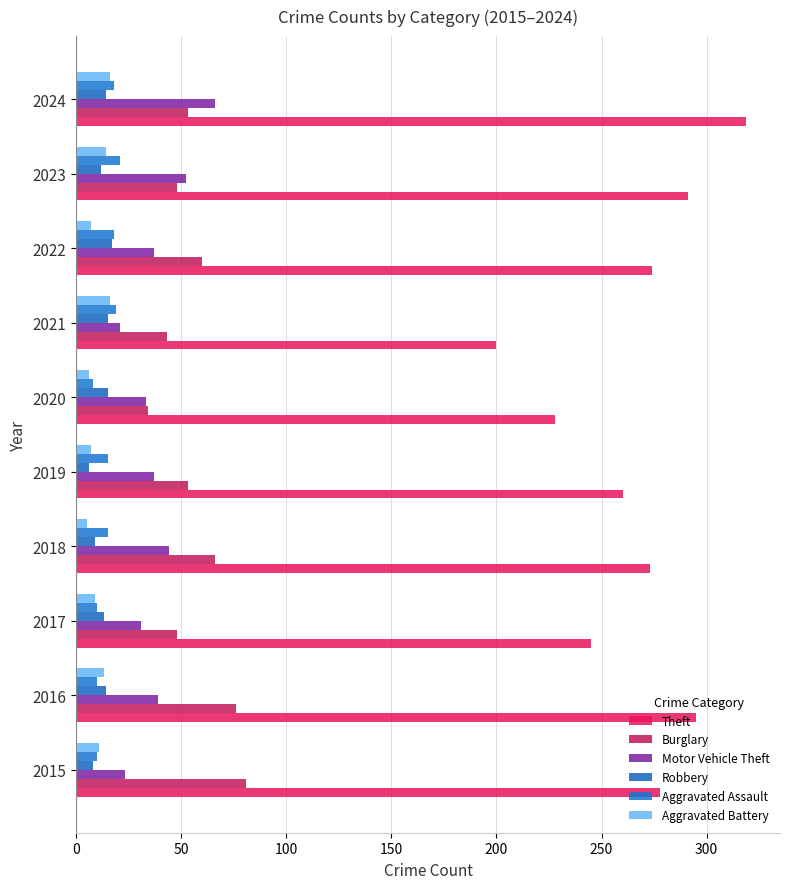

Reading left to right, list all the values displayed in this chart.

Theft: 278	295	245	273	260	228	200	274	291	319
Burglary: 81	76	48	66	53	34	43	60	48	53
Motor Vehicle Theft: 23	39	31	44	37	33	21	37	52	66
Robbery: 8	14	13	9	6	15	15	17	12	14
Aggravated Assault: 10	10	10	15	15	8	19	18	21	18
Aggravated Battery: 11	13	9	5	7	6	16	7	14	16